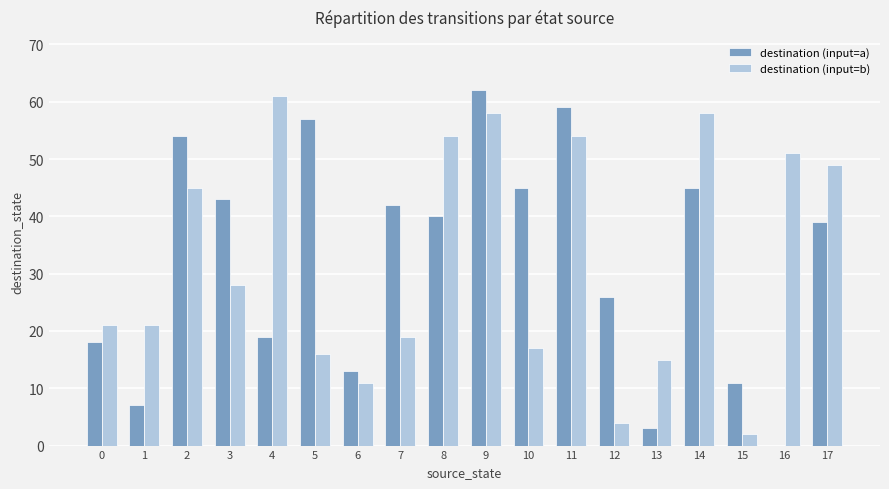

What is the sum of all destination (input=b) values?

584